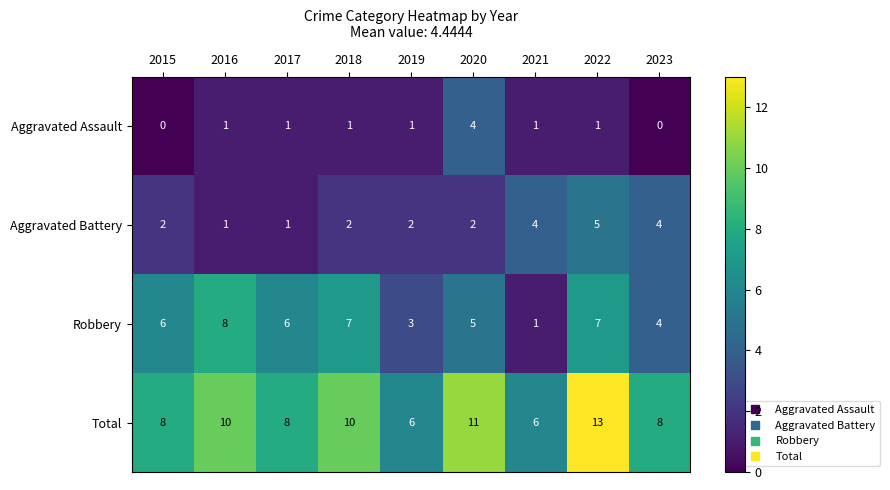

What is the greatest value displayed?

13